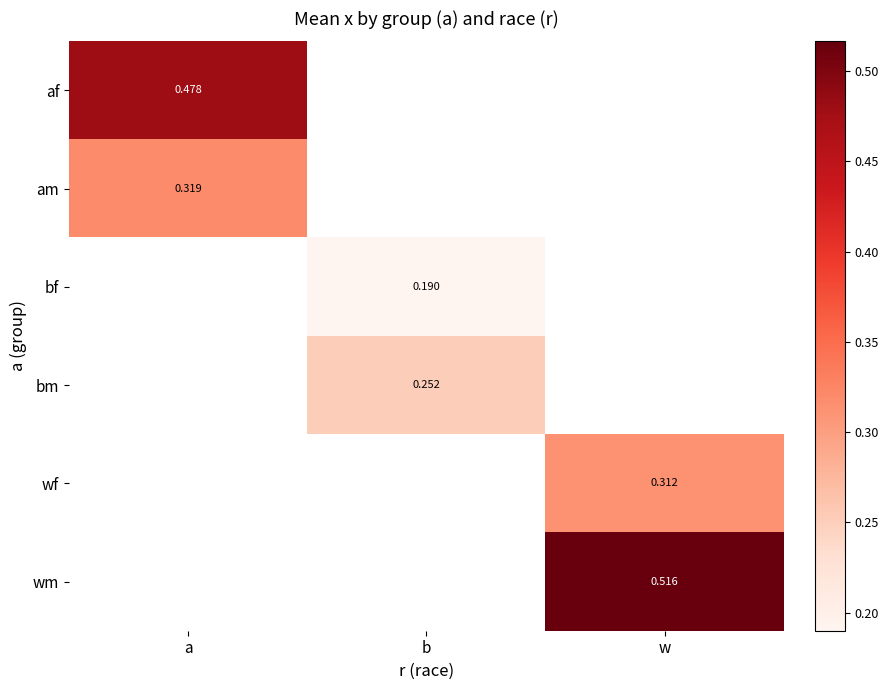

Count the number of categories in the chart.

3